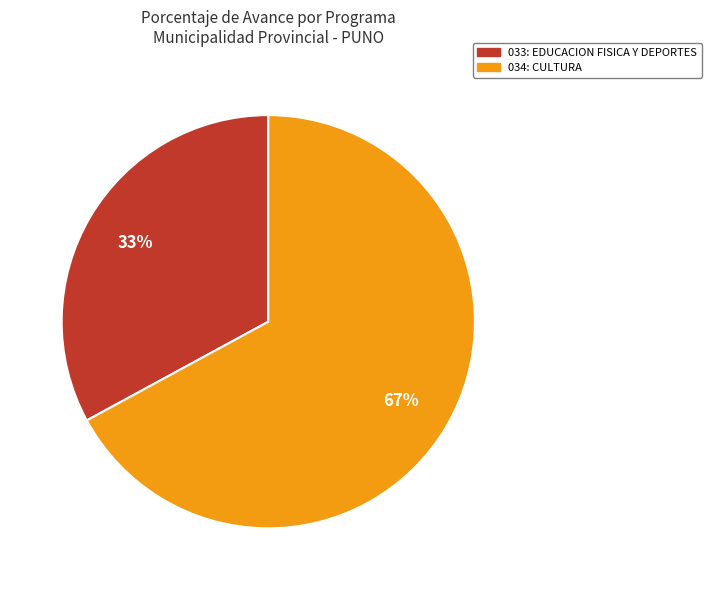

Count the number of slices in the pie.

2